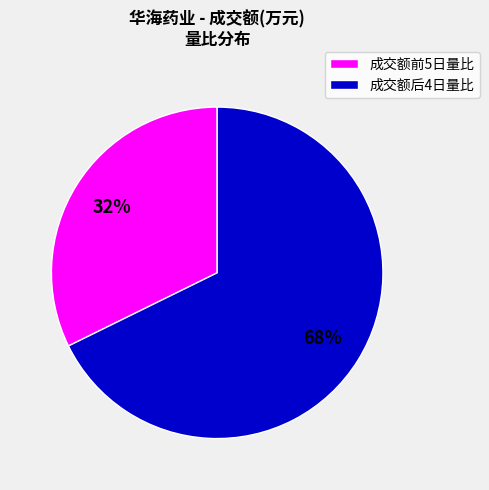

To the nearest percent, what is the average slice percentage?

50%